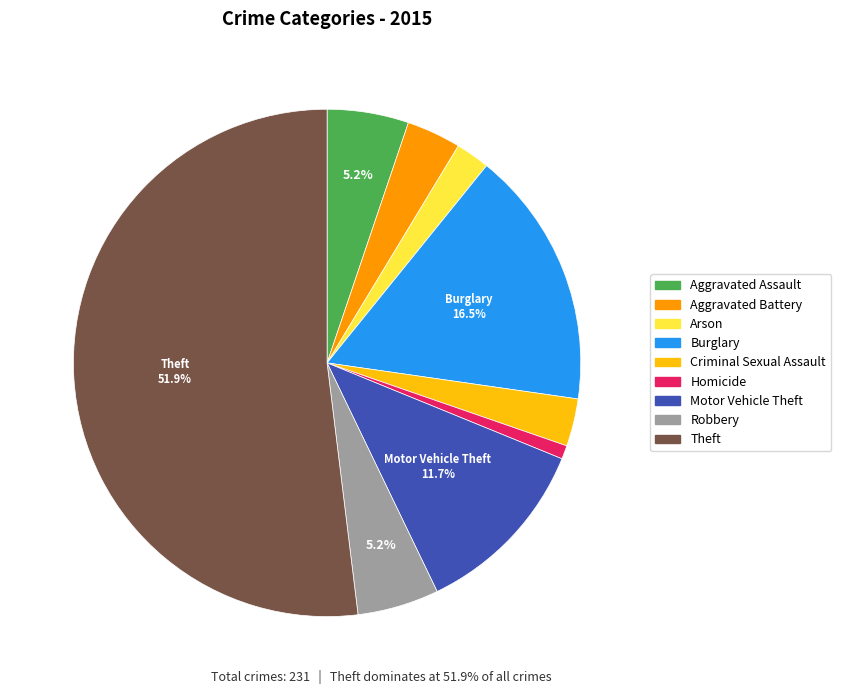

True or false: Arson accounts for 2% of the total.

True